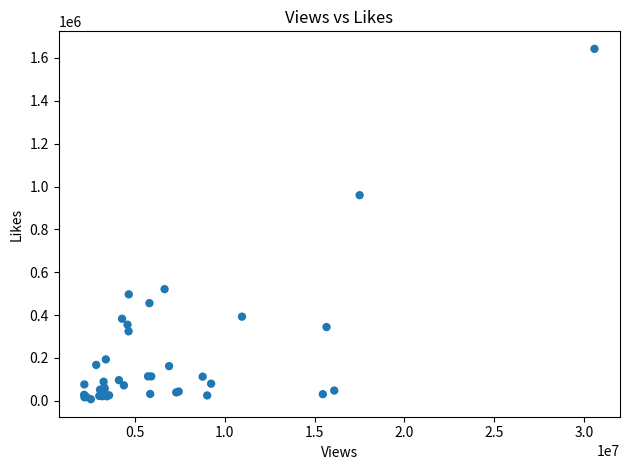

What Y value in the scatter plot is closest to 824915?

959483